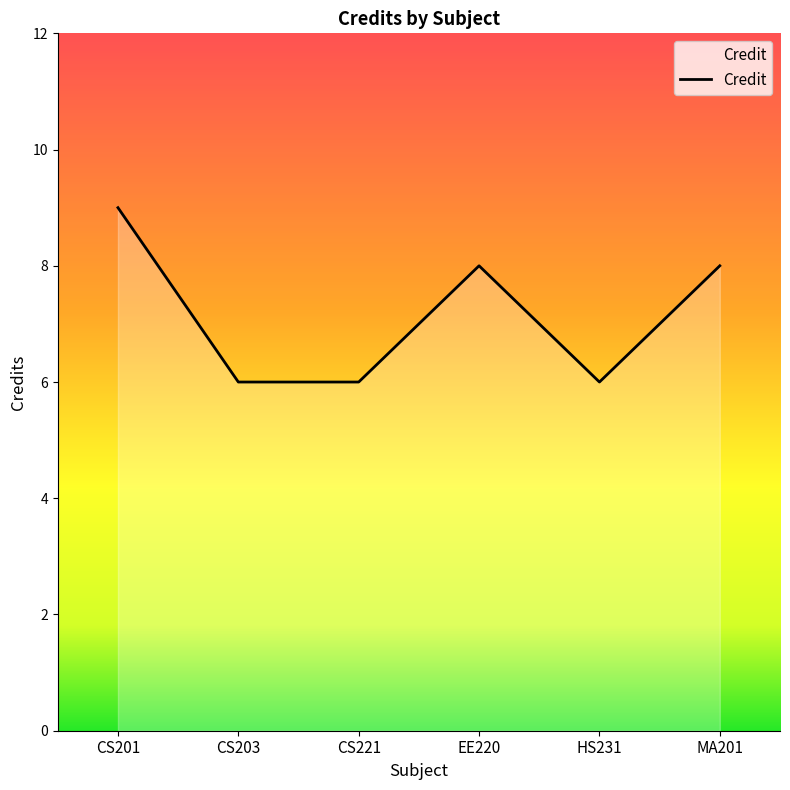

How many categories are shown in the chart?

6